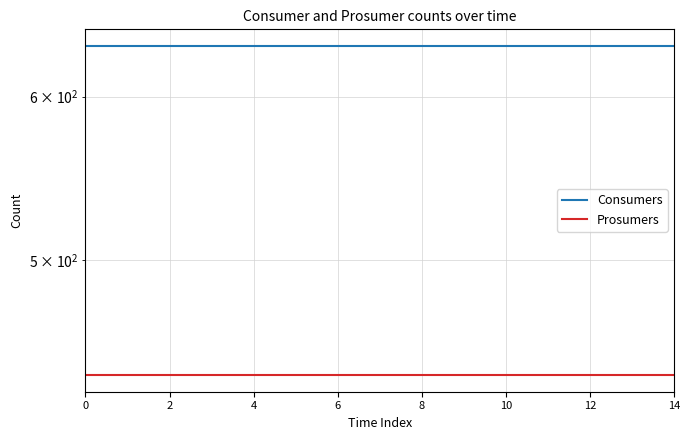

True or false: Prosumers and Consumers cross at least once.

False